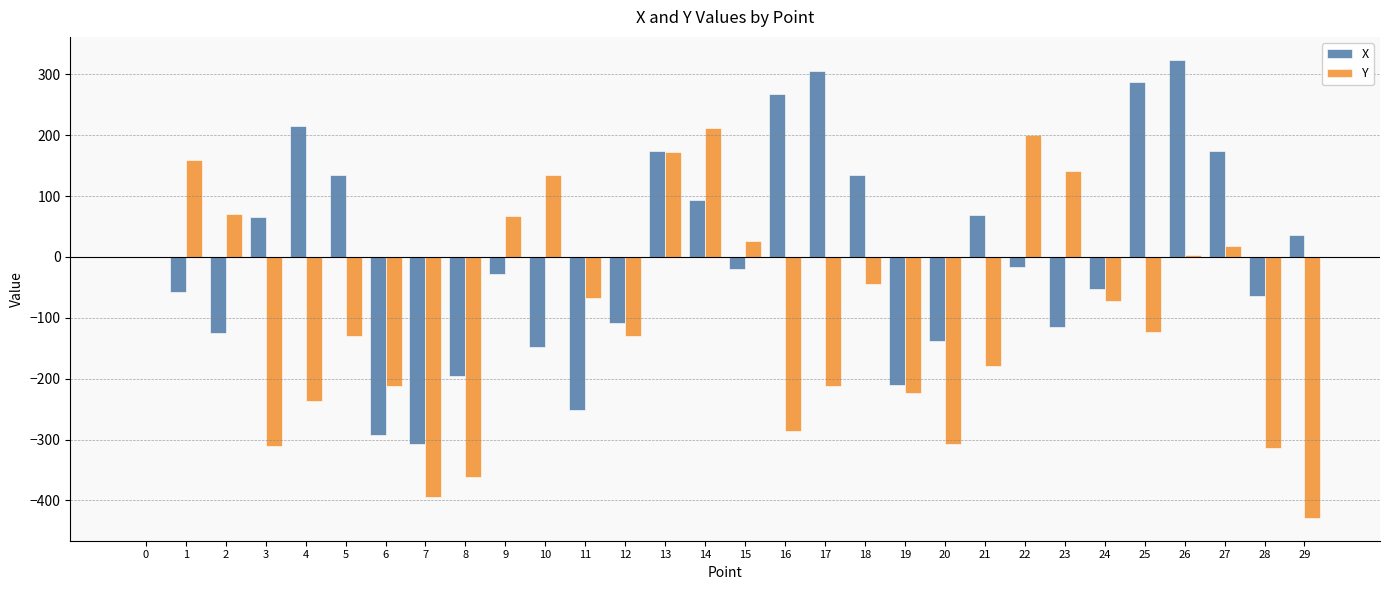

Is the value of Y at 8 greater than the value of X at 26?

No